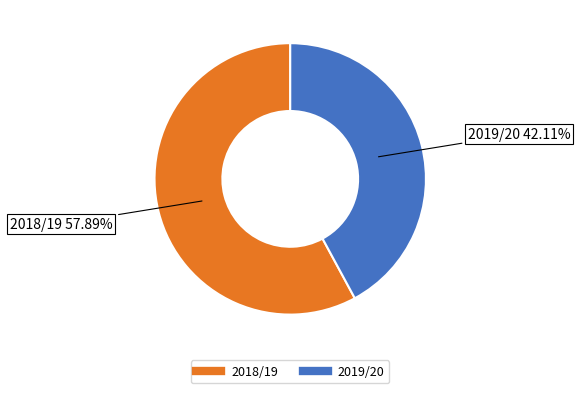

What is the total percentage of 2019/20 and 2018/19?

100.0%